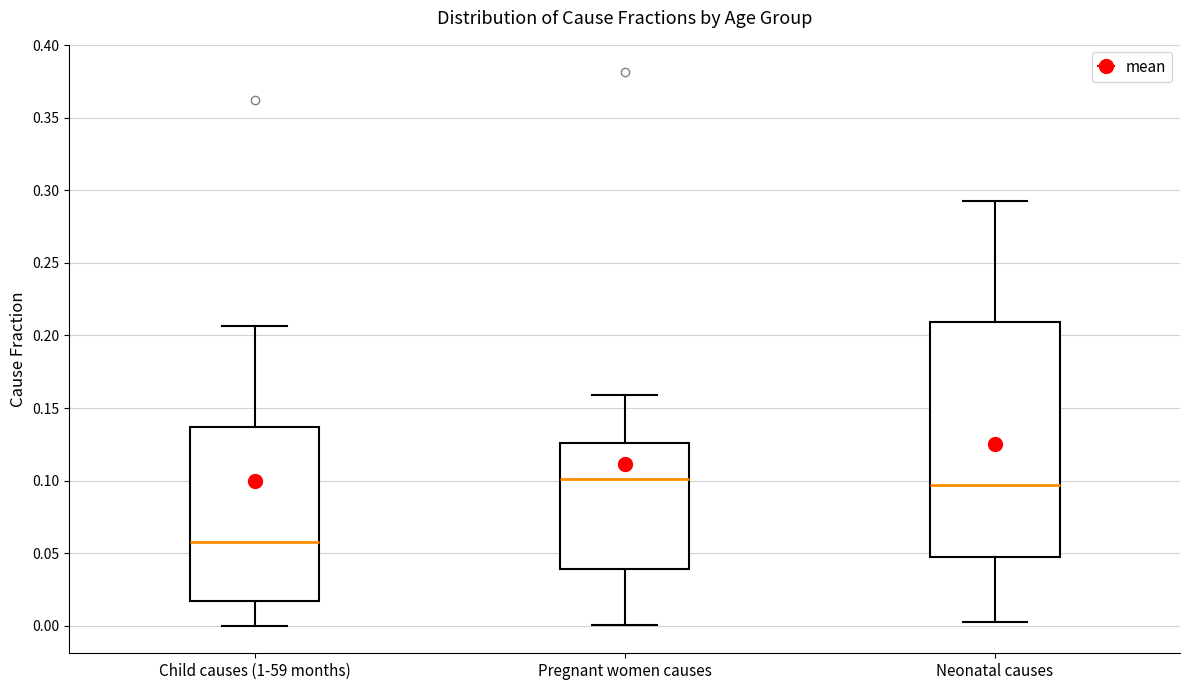

Reading left to right, read every box against the y-axis: the position of its median line, the range the box covers, and the ends of its whiskers. The values are not printed on the chart, so give them approximately, as read against the axis.

Child causes (1-59 months): median 0.055, box 0.015 to 0.135, whiskers 0.000 to 0.205
Pregnant women causes: median 0.100, box 0.040 to 0.125, whiskers 0.000 to 0.160
Neonatal causes: median 0.095, box 0.050 to 0.210, whiskers 0.005 to 0.295